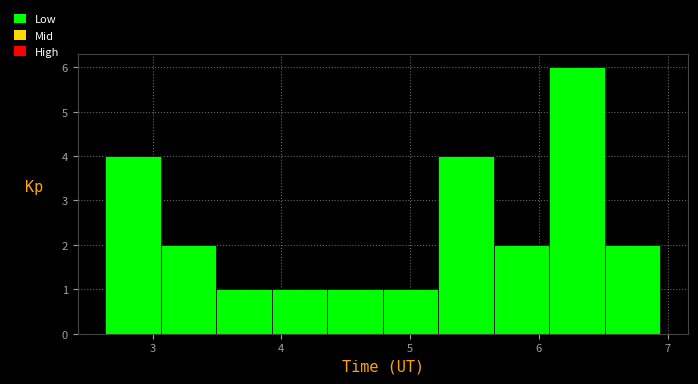

What is the height of the bar covering 6.1 to 6.5 on the x-axis? Neither the bar edges nor the heights are printed on the chart, so give them approximately, as read against the axes.

6